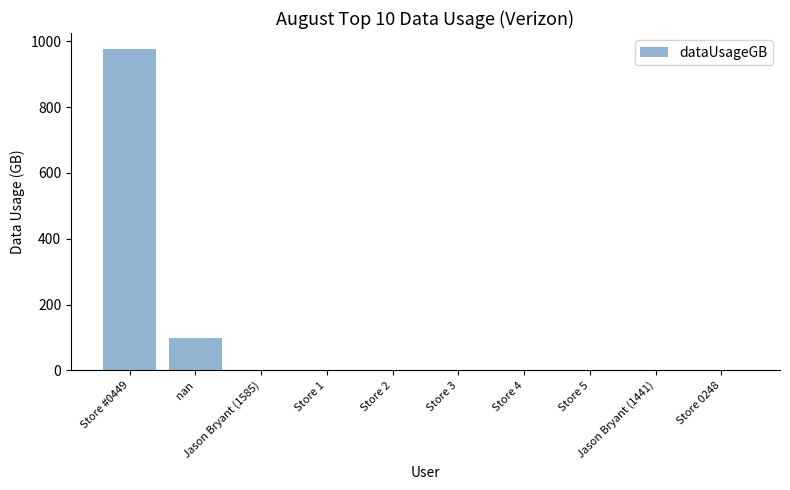

What is the maximum value shown in the chart?

976.6